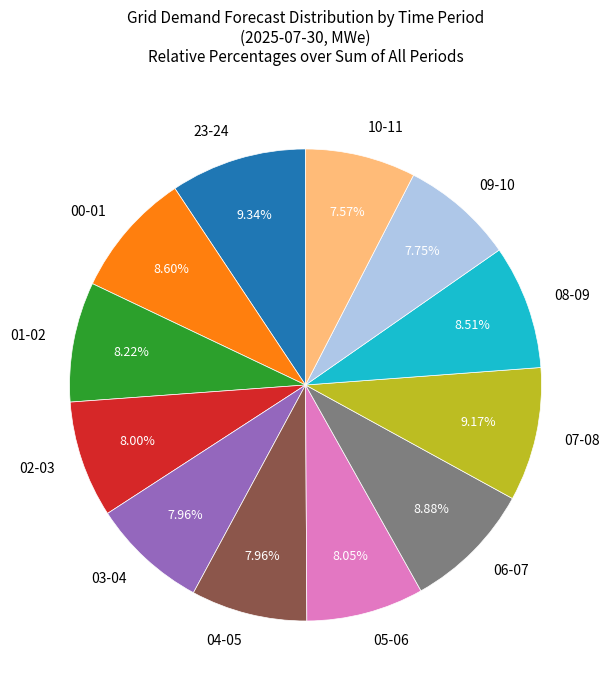

Approximately how many times larger is the value at 00-01 compared to 05-06?

1.1